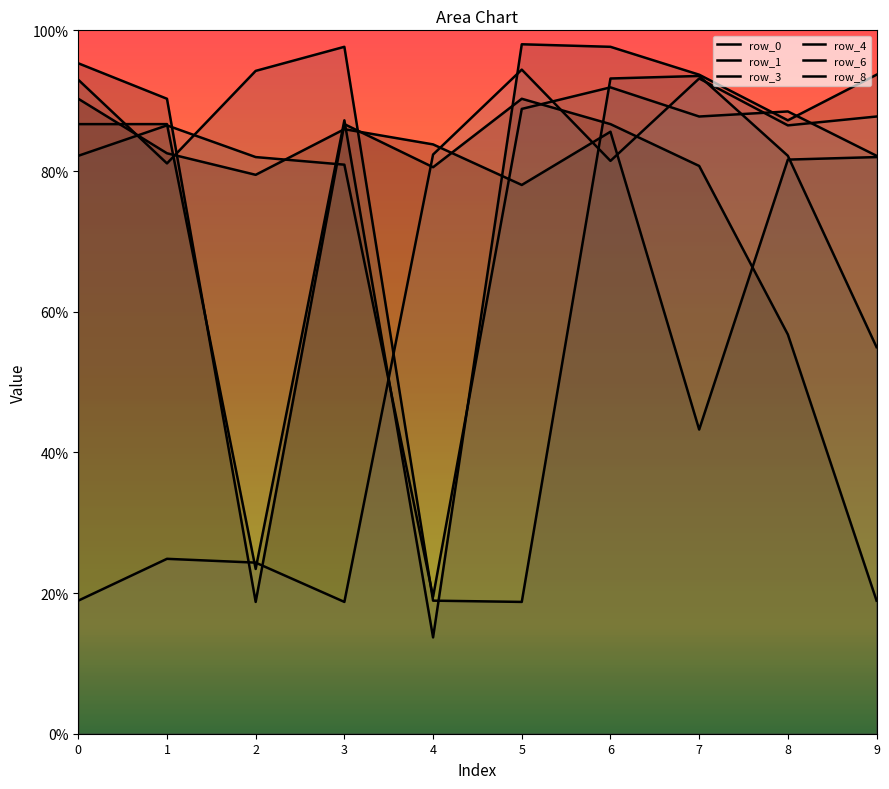

How many categories are shown in the chart?

10